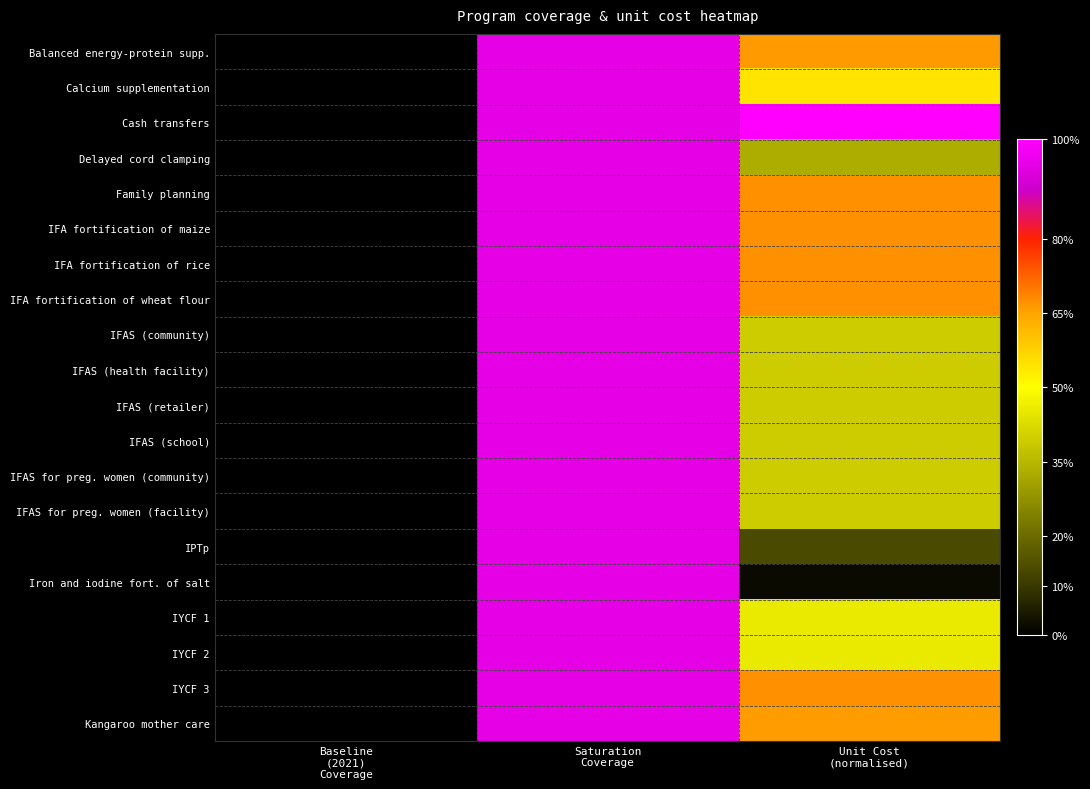

At how many categories does at least one series exceed 0?

2